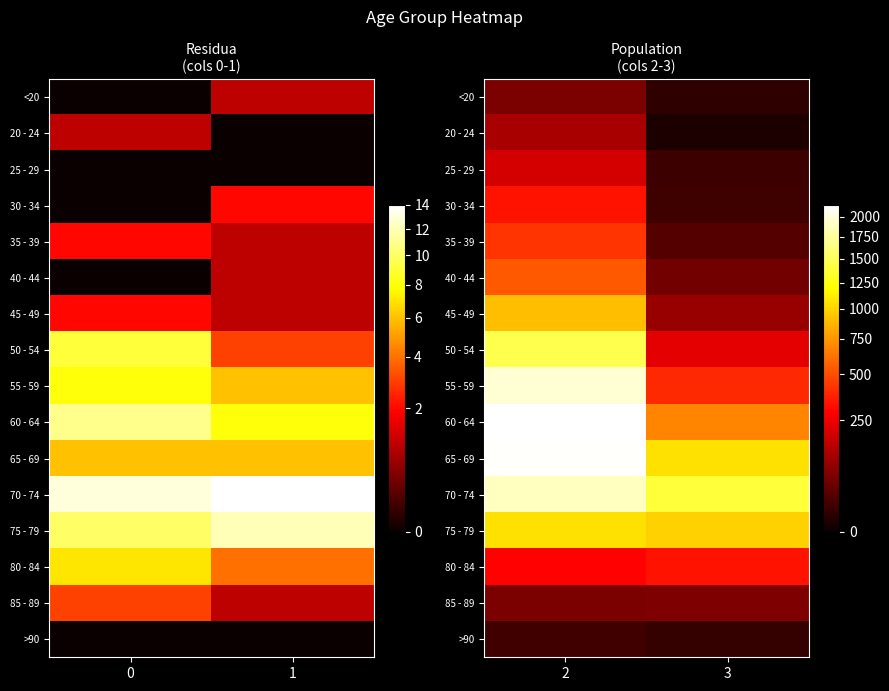

How many distinct data groups are displayed?

16